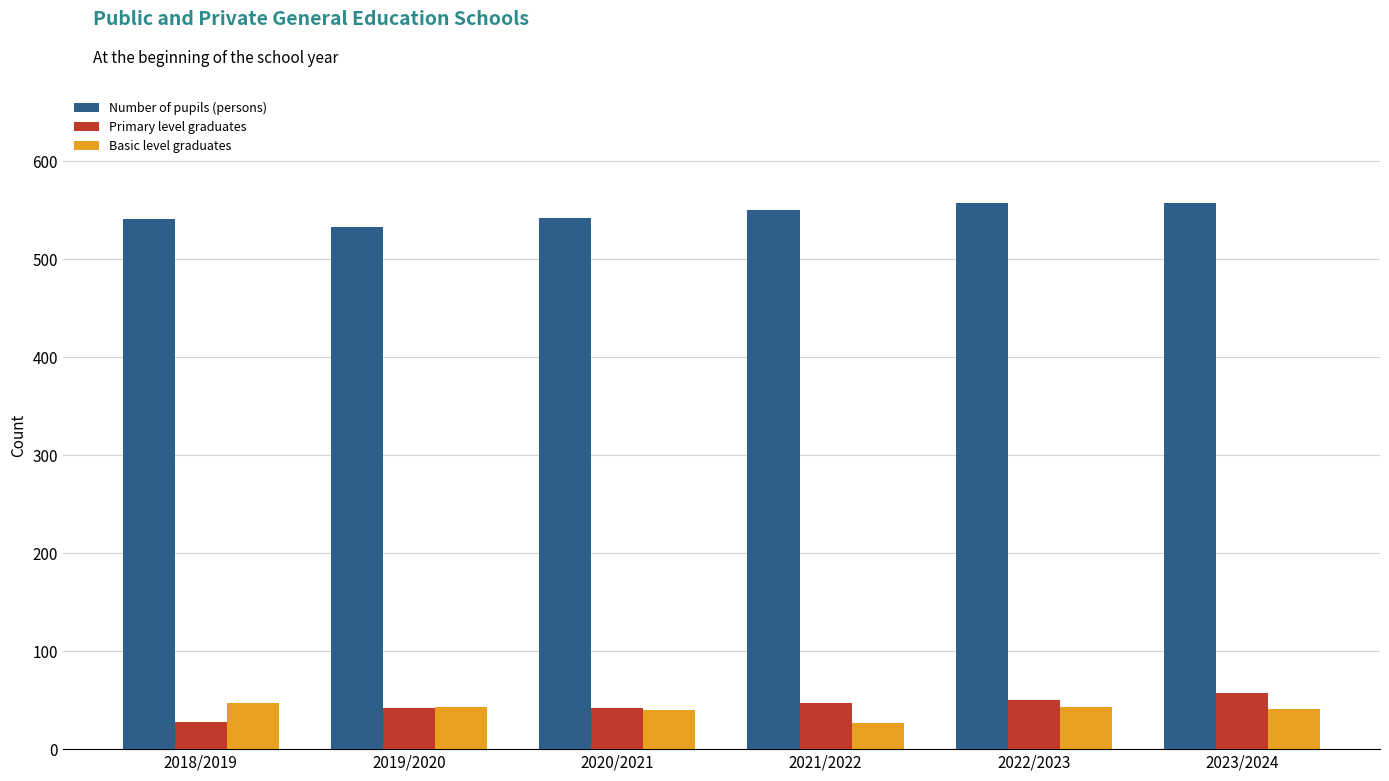

What is the label of the 6th bar from the left?

2023/2024